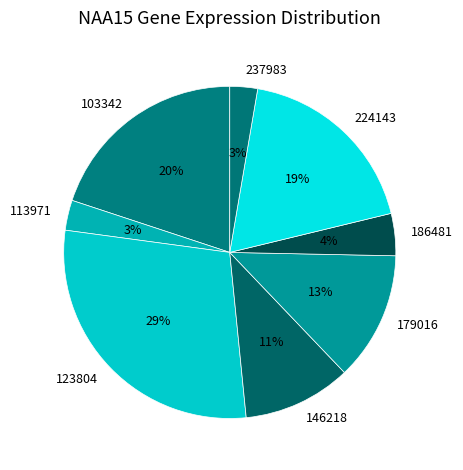

How many slices are in this pie chart?

8